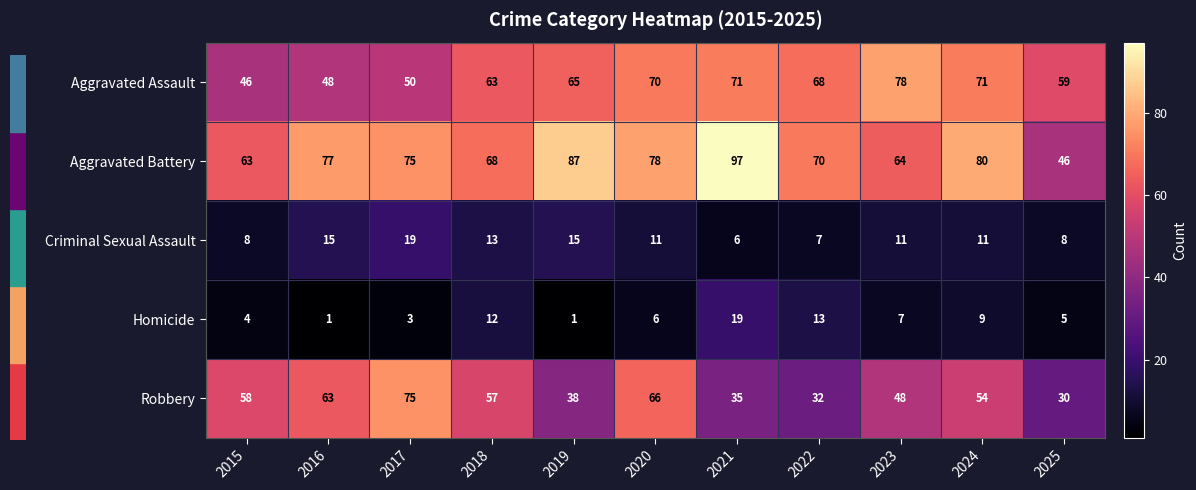

True or false: Criminal Sexual Assault has a value of 17 at 2023.

False